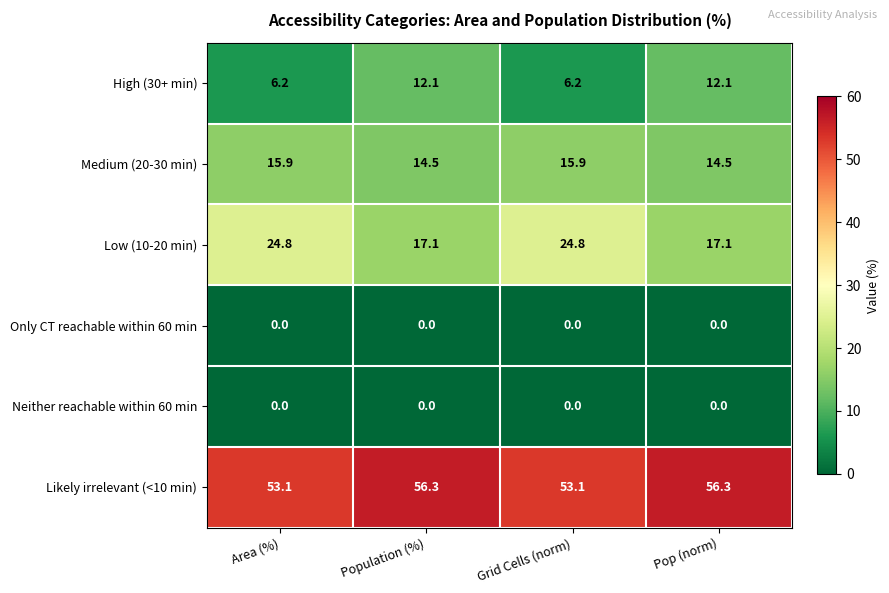

Which series has the largest total across all categories?

Likely irrelevant (<10 min)